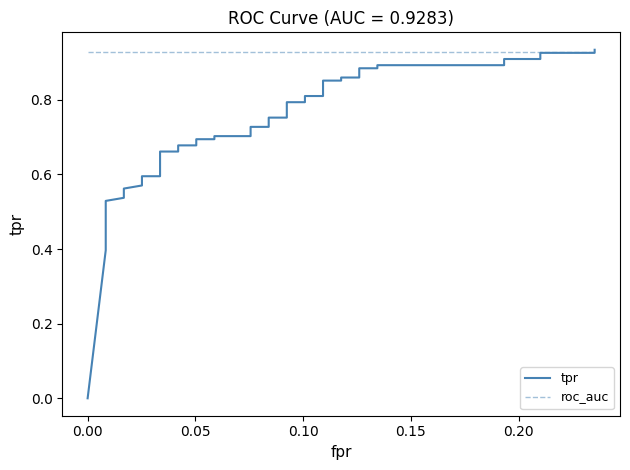

Does the chart display data point markers on the line(s)?

No